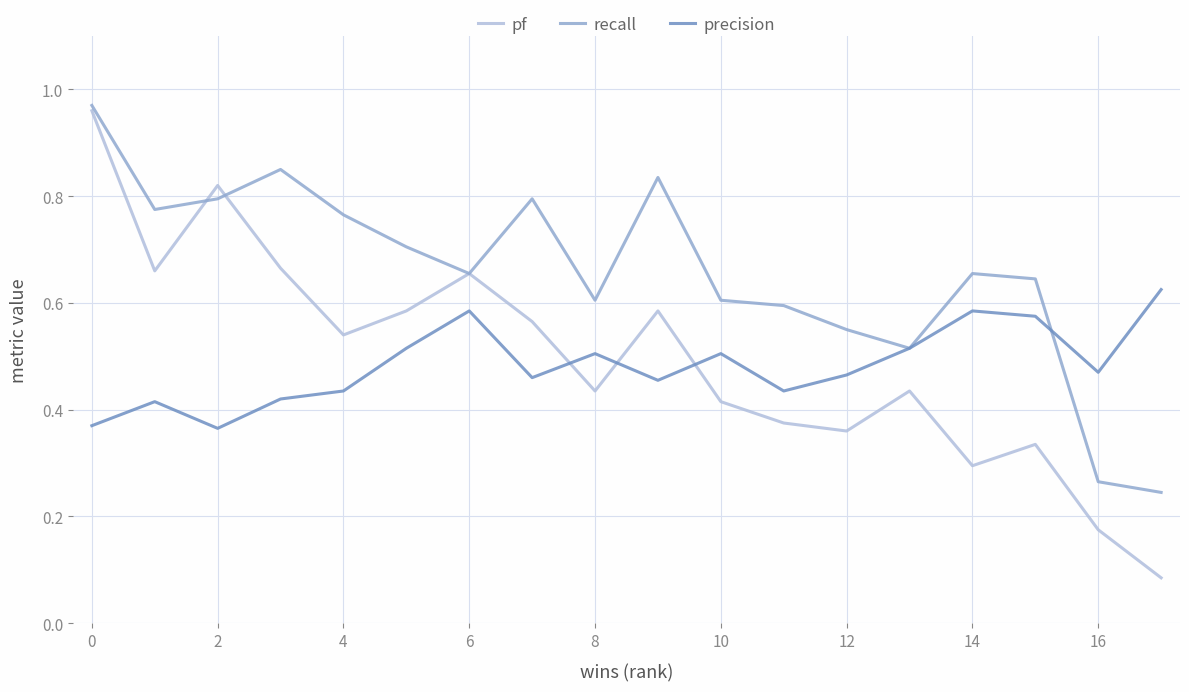

True or false: precision and recall intersect in this chart.

True